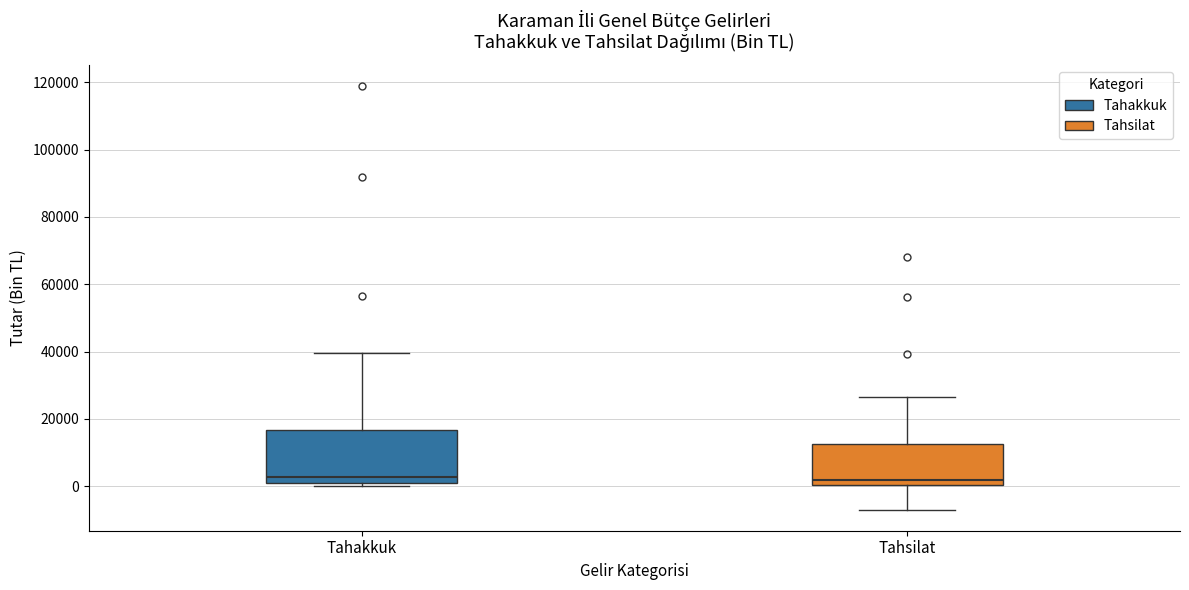

Reading left to right, transcribe this box plot: for each box, give where its median line is, the range the box spans, and where its two whiskers end, as read against the y-axis. The values are not printed on the chart, so give them approximately, as read against the axis.

Tahakkuk: median 2000 (just above the box's lower edge), box 2000 to 16000, whiskers 0 to 40000
Tahsilat: median 2000, box 0 to 12000, whiskers -6000 to 26000